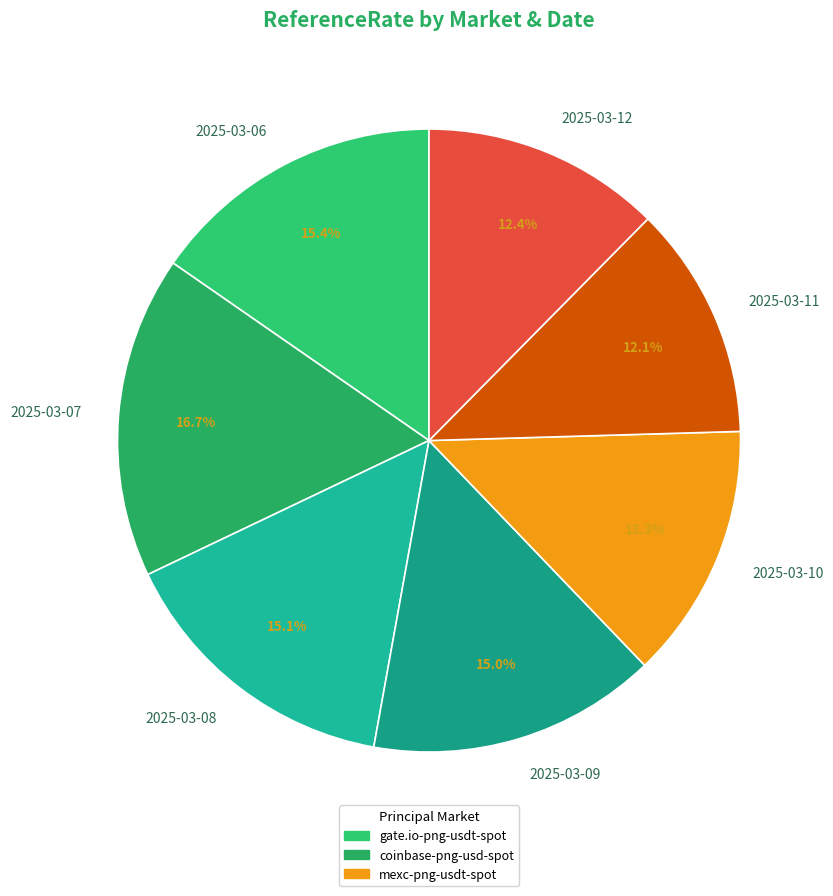

Combined, what portion of the pie is 2025-03-08 and 2025-03-09?

30.1%